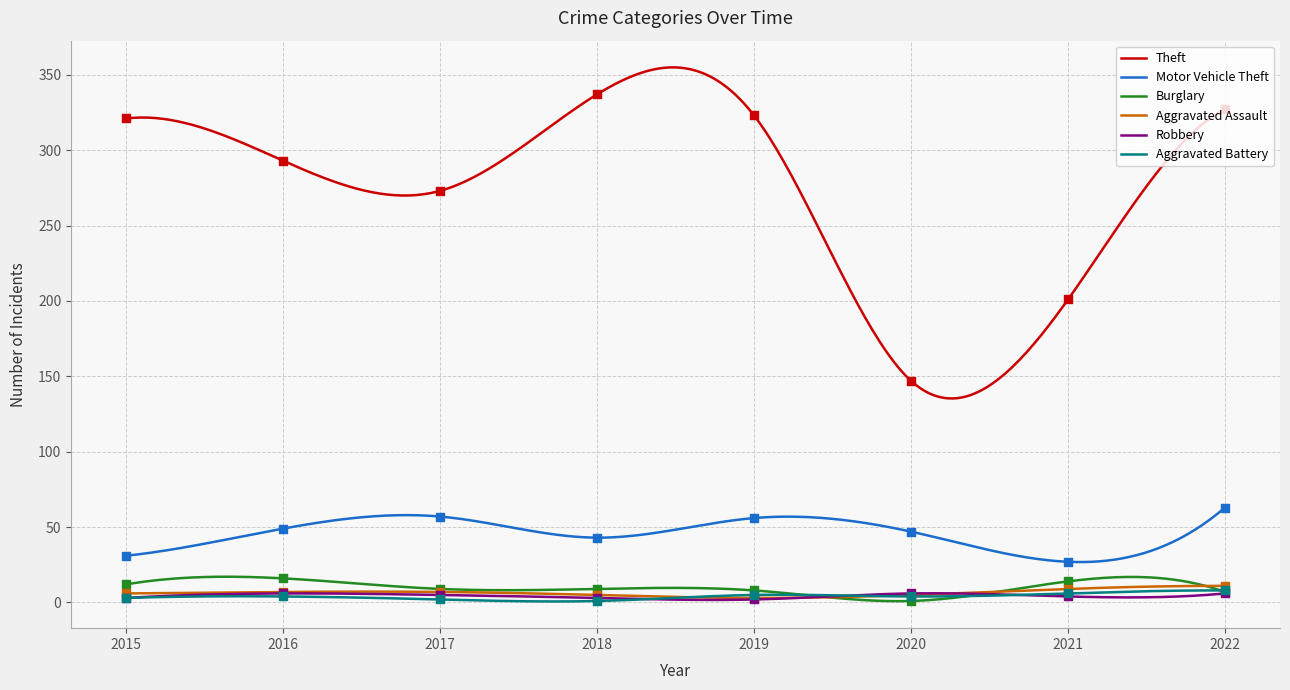

Which series reaches the maximum Y coordinate?

Theft